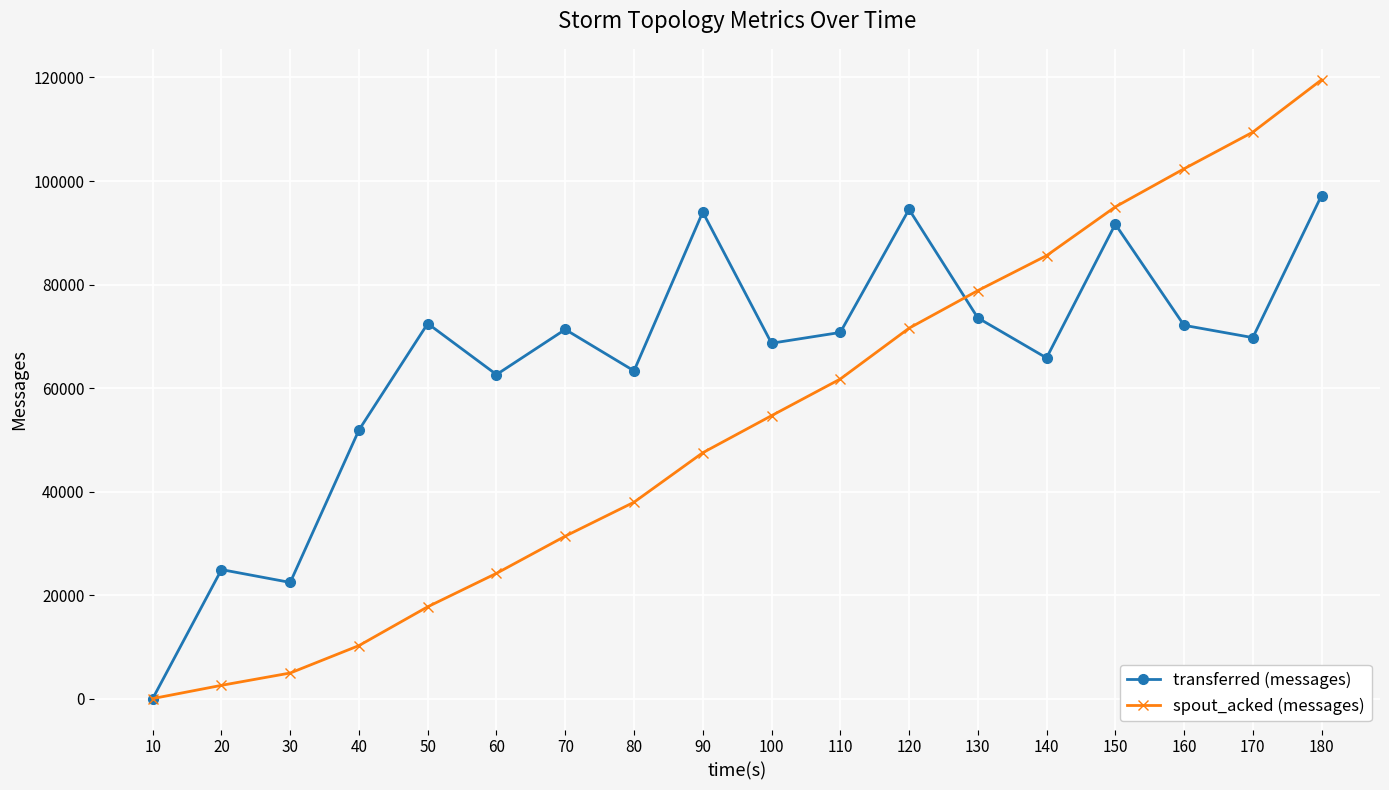

What is the spread (max minus min) of values at 30?

17500